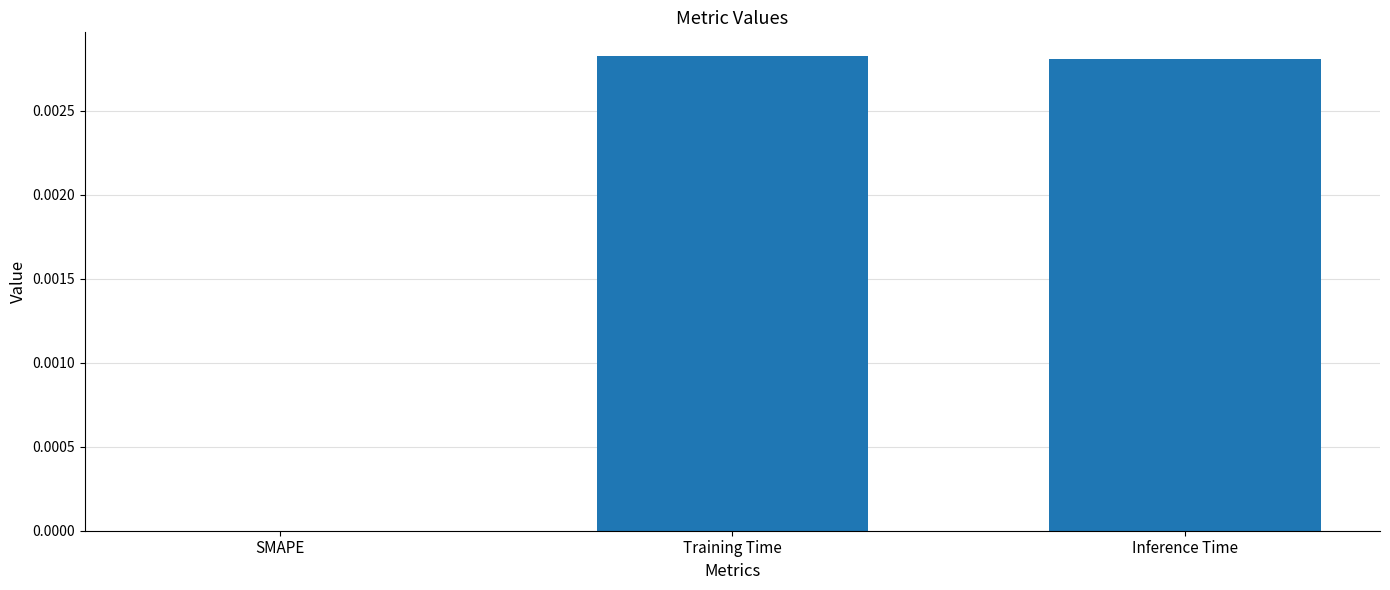

Are the bars horizontal?

No